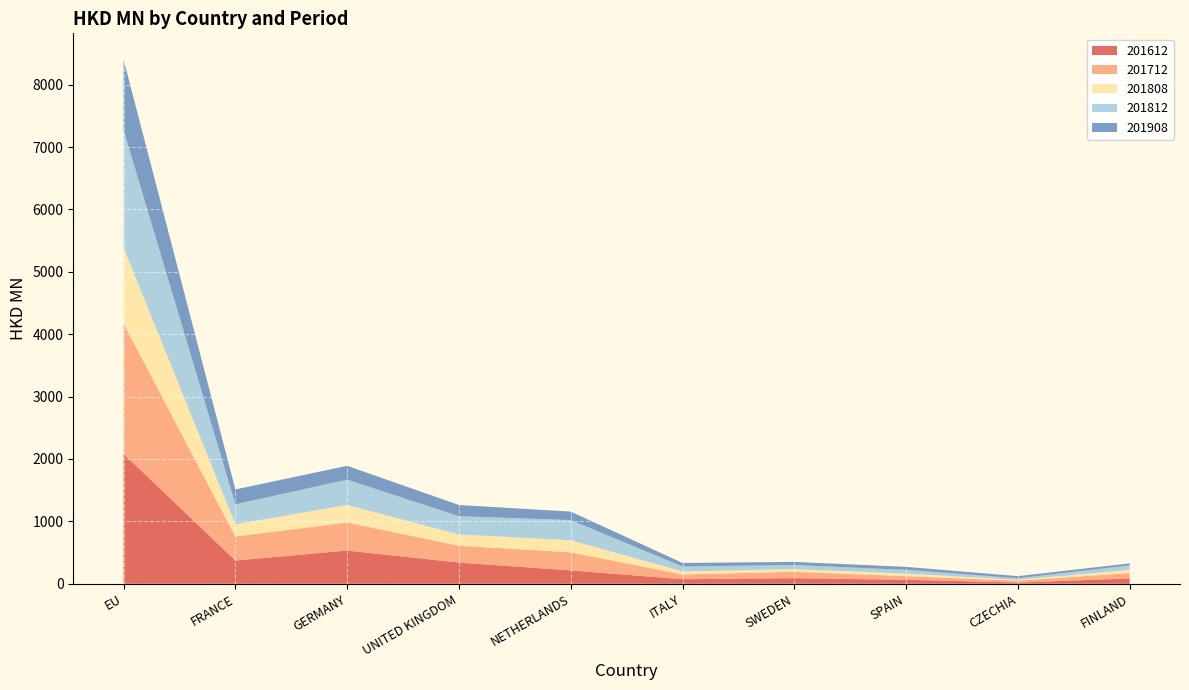

Reading left to right, what are all the values shown in this chart?

201612: EU=2082.4	FRANCE=372.1	GERMANY=532.5	UNITED KINGDOM=339.7	NETHERLANDS=214.0	ITALY=73.5	SWEDEN=89.7	SPAIN=63.8	CZECHIA=19.6	FINLAND=85.6
201712: EU=2088.6	FRANCE=385.1	GERMANY=448.9	UNITED KINGDOM=270.3	NETHERLANDS=290.3	ITALY=75.5	SWEDEN=102.2	SPAIN=58.0	CZECHIA=29.9	FINLAND=86.6
201808: EU=1214.0	FRANCE=197.8	GERMANY=281.0	UNITED KINGDOM=180.8	NETHERLANDS=194.0	ITALY=48.1	SWEDEN=42.6	SPAIN=42.2	CZECHIA=14.5	FINLAND=50.1
201812: EU=1888.5	FRANCE=319.4	GERMANY=406.8	UNITED KINGDOM=292.5	NETHERLANDS=322.9	ITALY=79.0	SWEDEN=66.4	SPAIN=59.0	CZECHIA=24.7	FINLAND=72.7
201908: EU=1128.5	FRANCE=237.7	GERMANY=221.3	UNITED KINGDOM=179.2	NETHERLANDS=135.6	ITALY=57.6	SWEDEN=49.8	SPAIN=48.4	CZECHIA=33.6	FINLAND=32.0